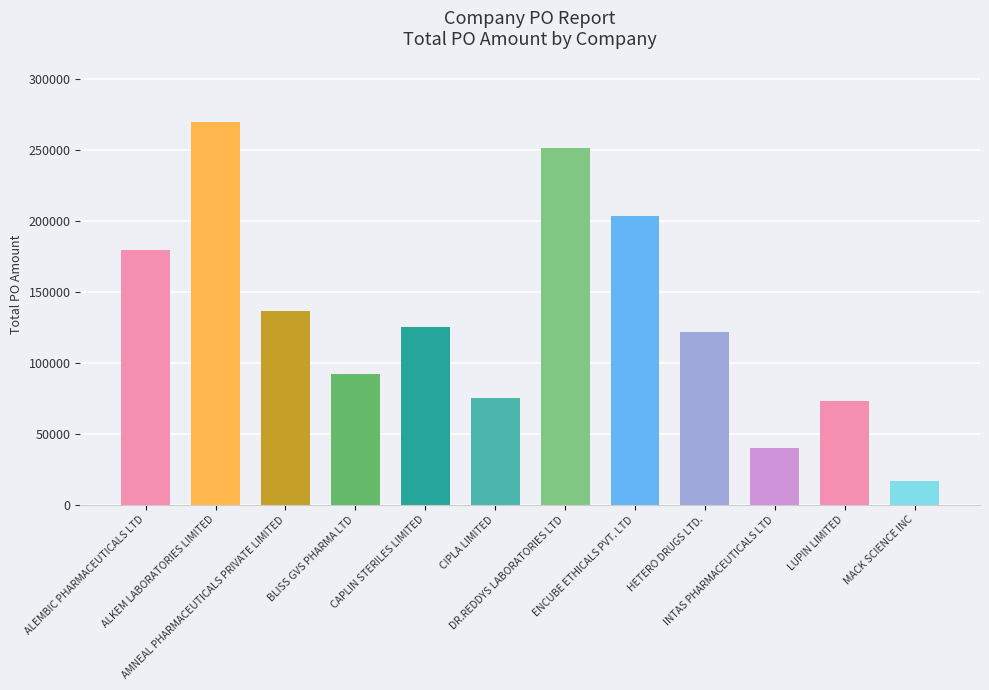

Where does the data first go above 125000?

ALEMBIC PHARMACEUTICALS LTD